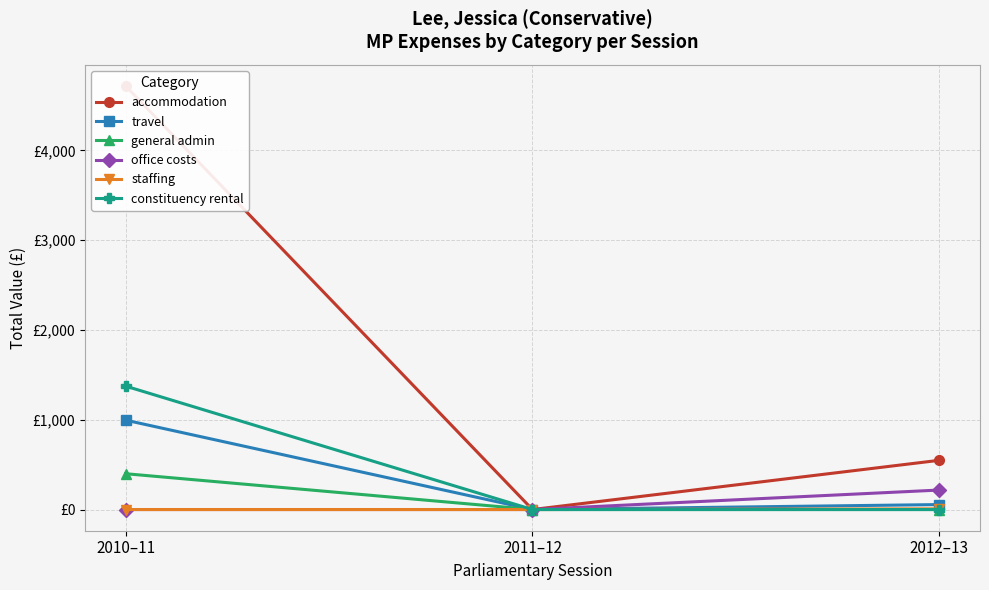

Is this an area chart (filled region under the line)?

No